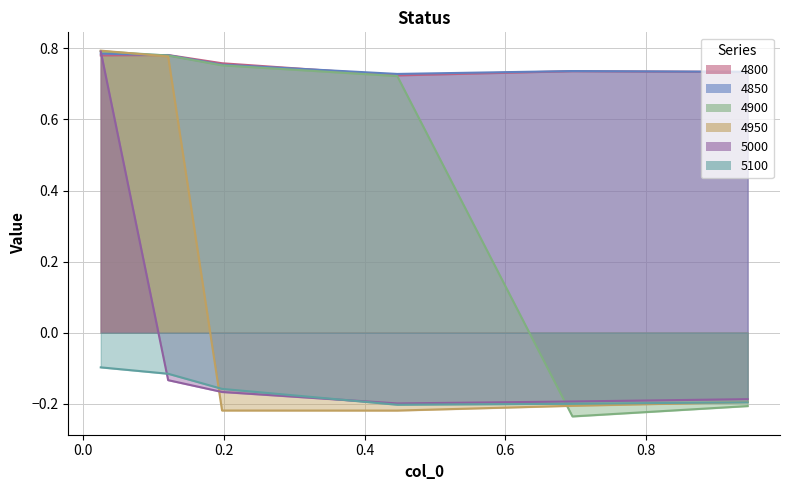

Count the 4950 values in the range 0 to 1.

2